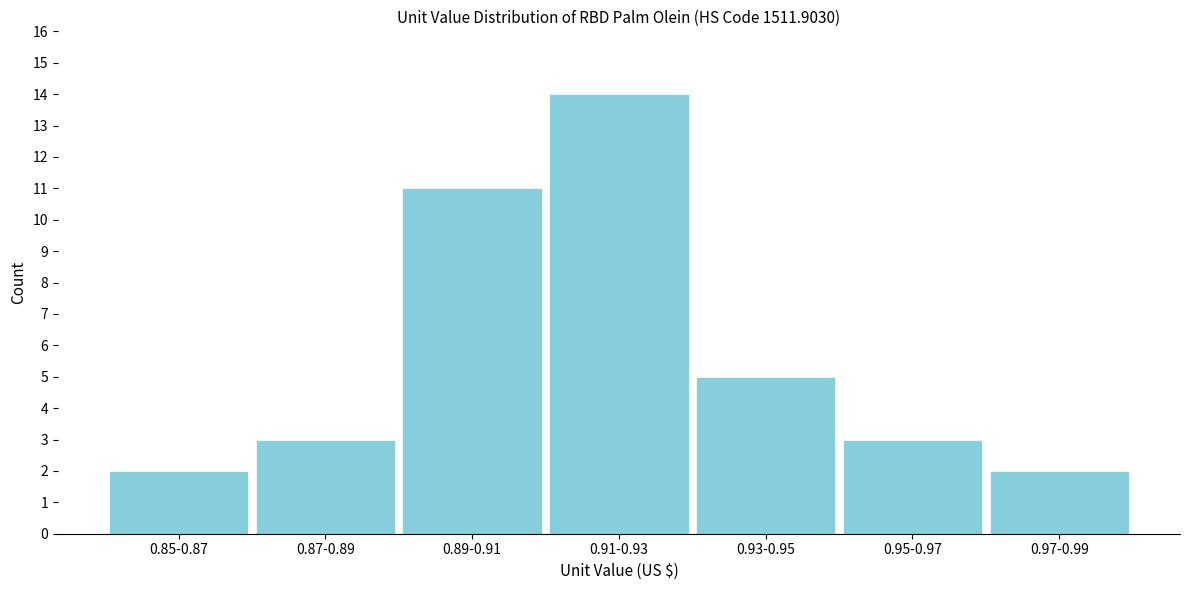

Reading left to right, extract all data points from this chart.

0.85-0.87=2	0.87-0.89=3	0.89-0.91=11	0.91-0.93=14	0.93-0.95=5	0.95-0.97=3	0.97-0.99=2